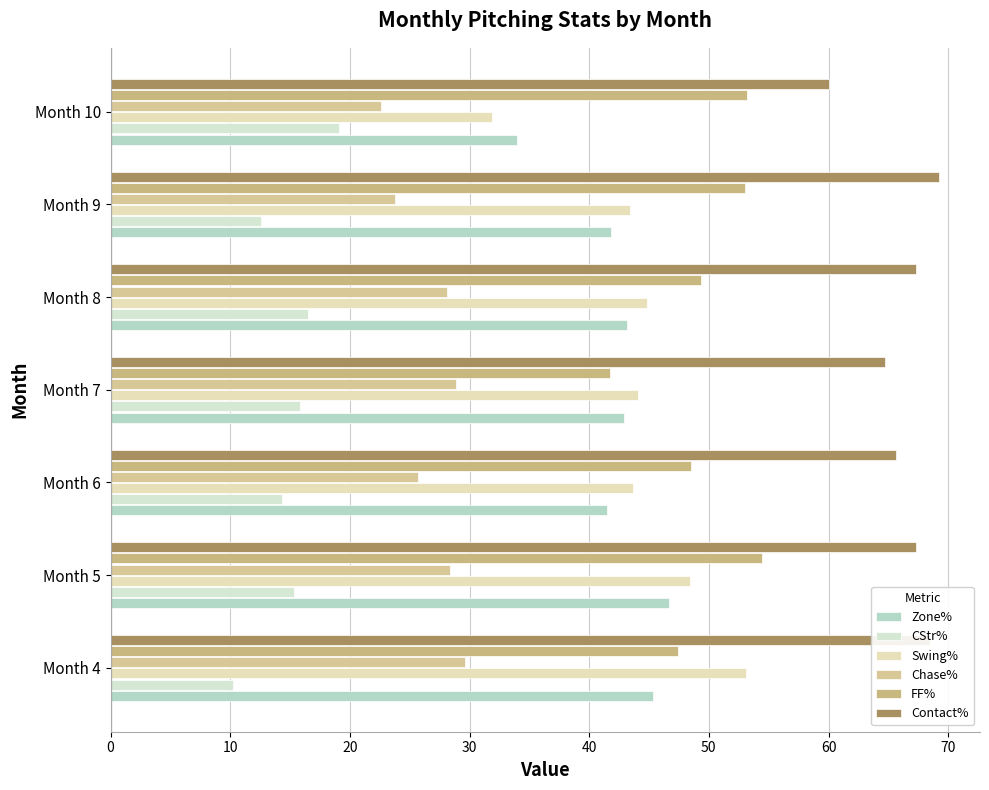

How many values in the FF% series are below 49?

3